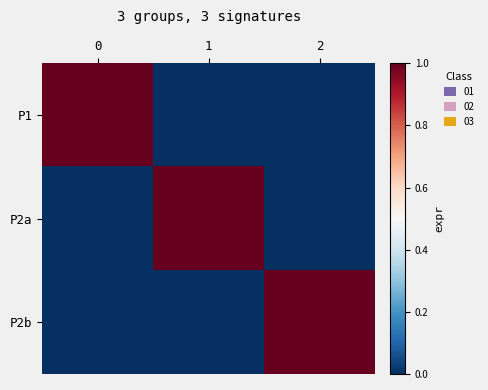

Between 1 and 2, which series saw the biggest shift?

P2a